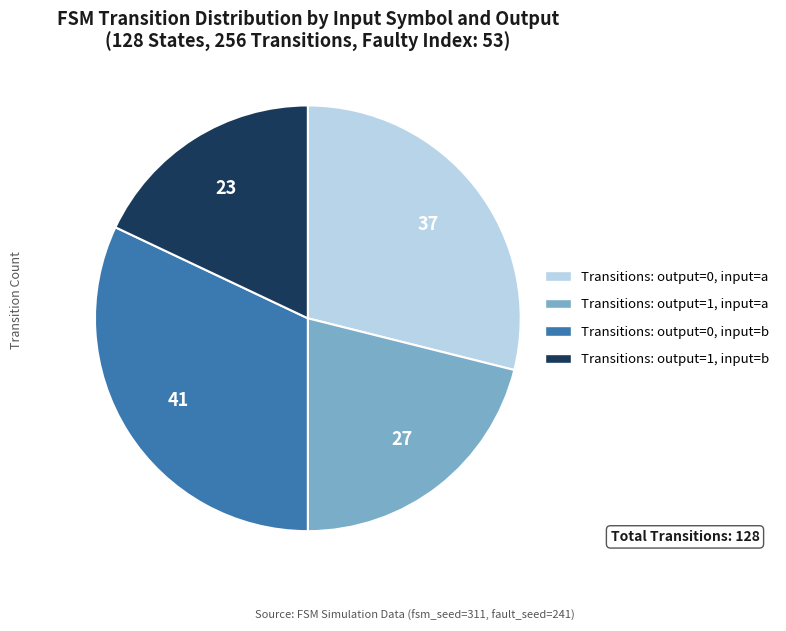

Is there any slice that represents more than half of the pie?

No